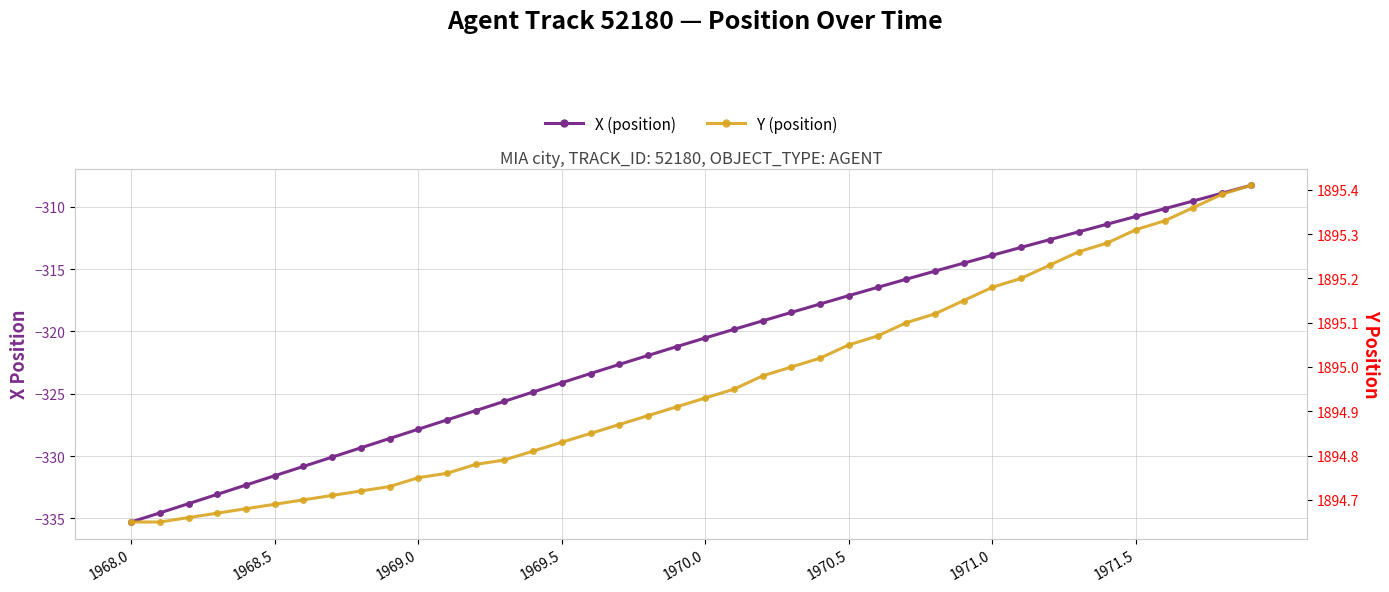

How many distinct data groups are displayed?

2